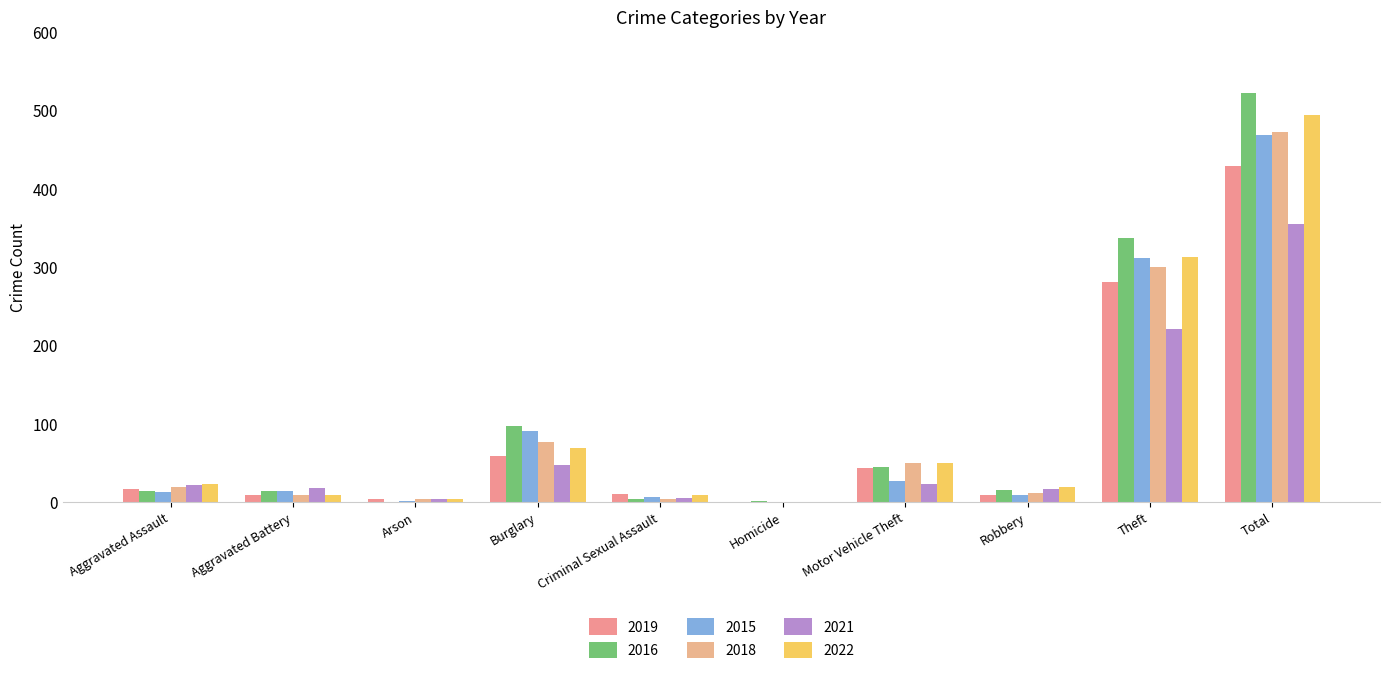

What is the spread (max minus min) of values at Total?

168